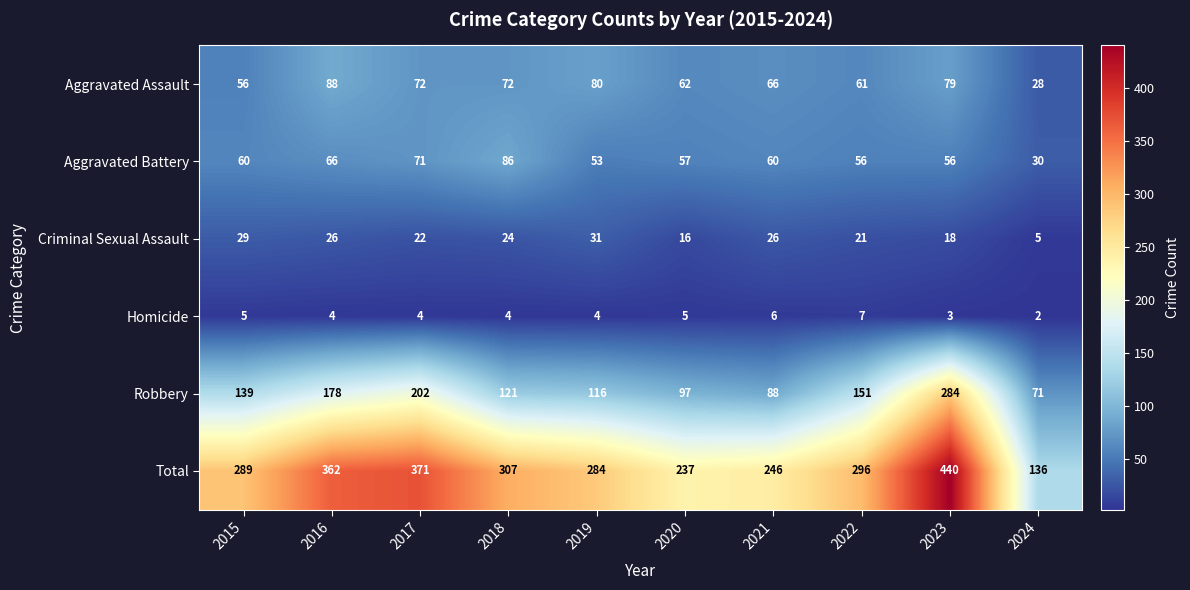

Rank the series by their maximum value, from highest to lowest.

Total, Robbery, Aggravated Assault, Aggravated Battery, Criminal Sexual Assault, Homicide